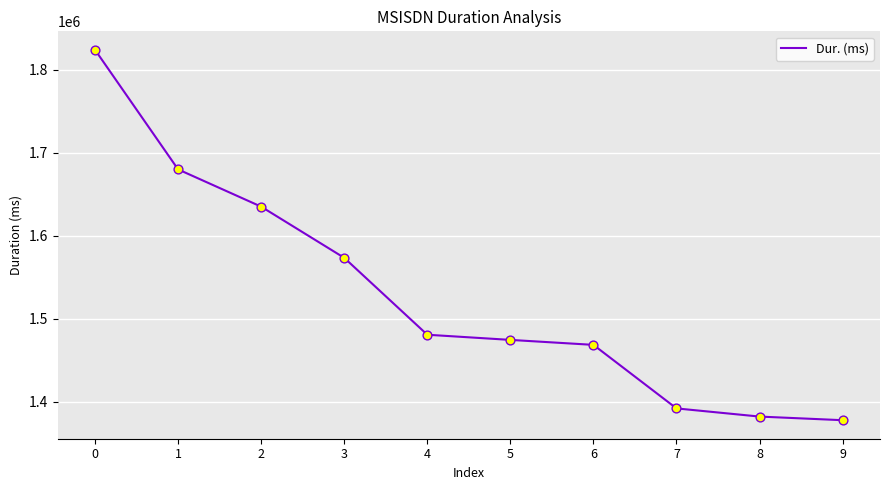

Approximately how many times larger is the value at 8 compared to 7?

1.0